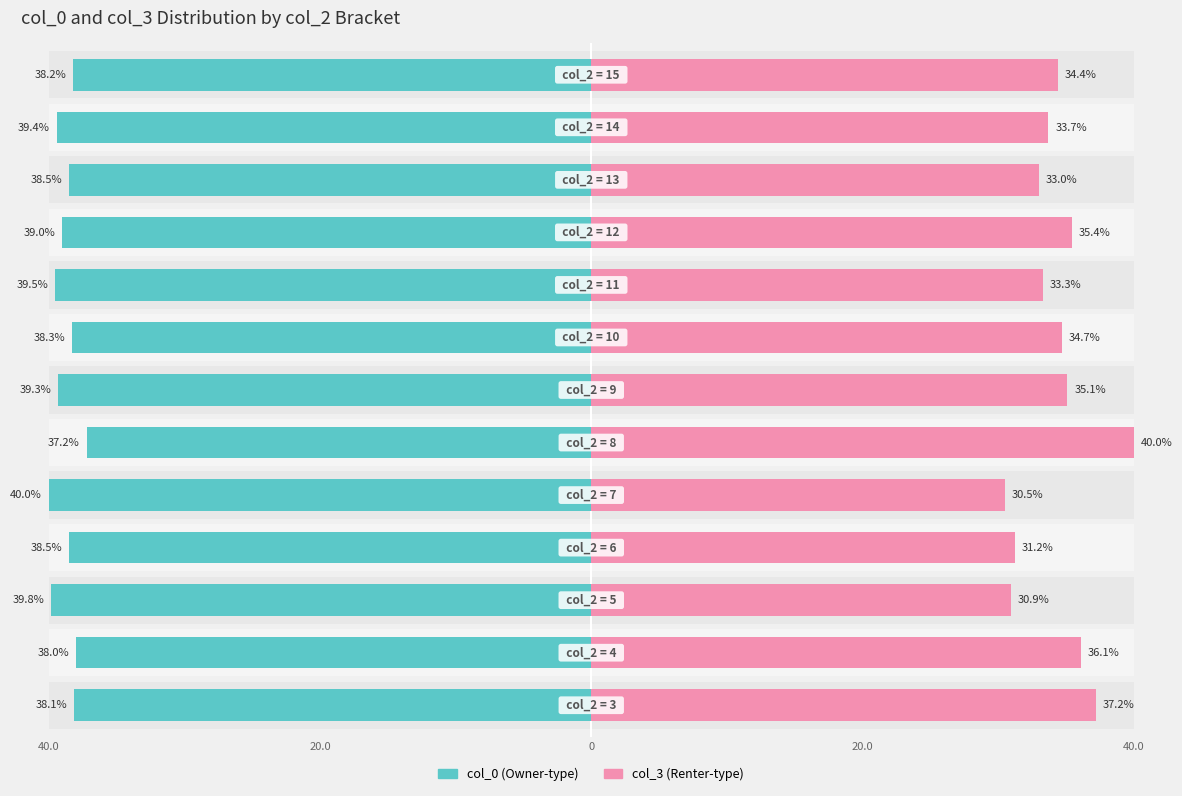

At 12, list the series in order from largest to smallest.

col_0, col_3